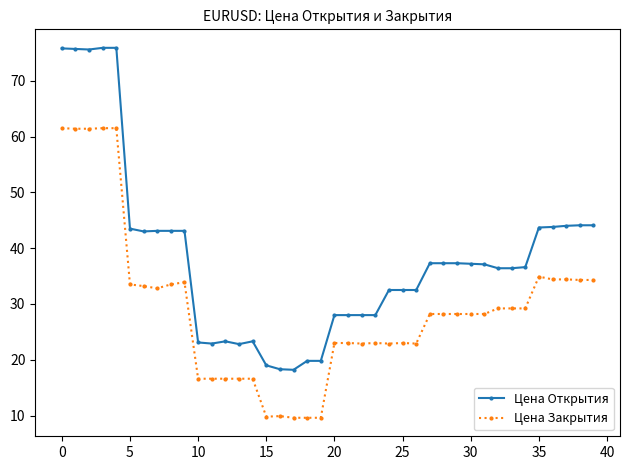

Which series has the widest spread of values?

Цена Открытия